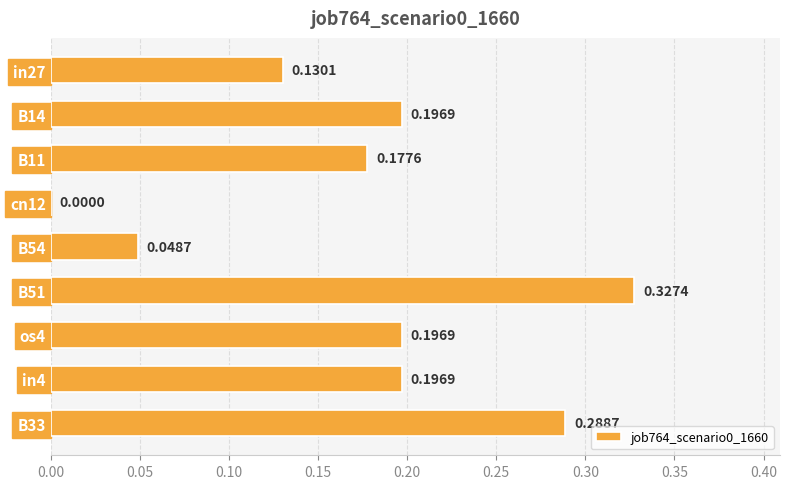

At which category does the chart reach its peak across all series?

B51